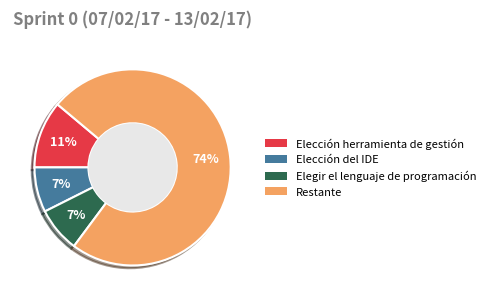

Is there any slice that represents more than half of the pie?

Yes